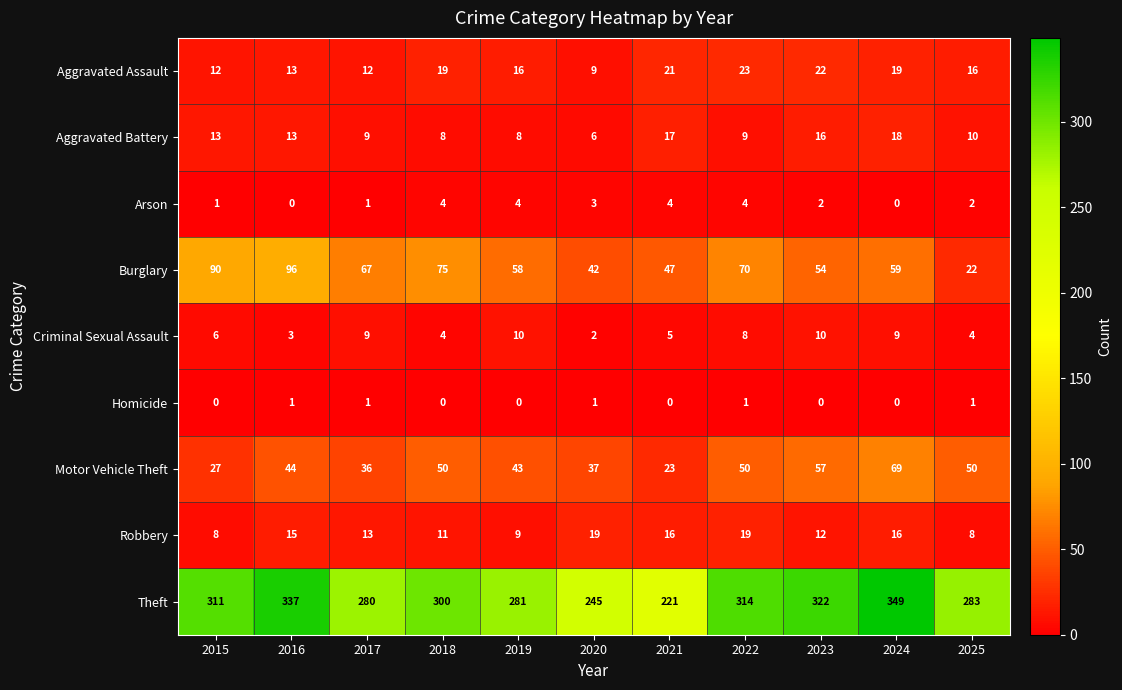

What is the sum of all Criminal Sexual Assault values?

70